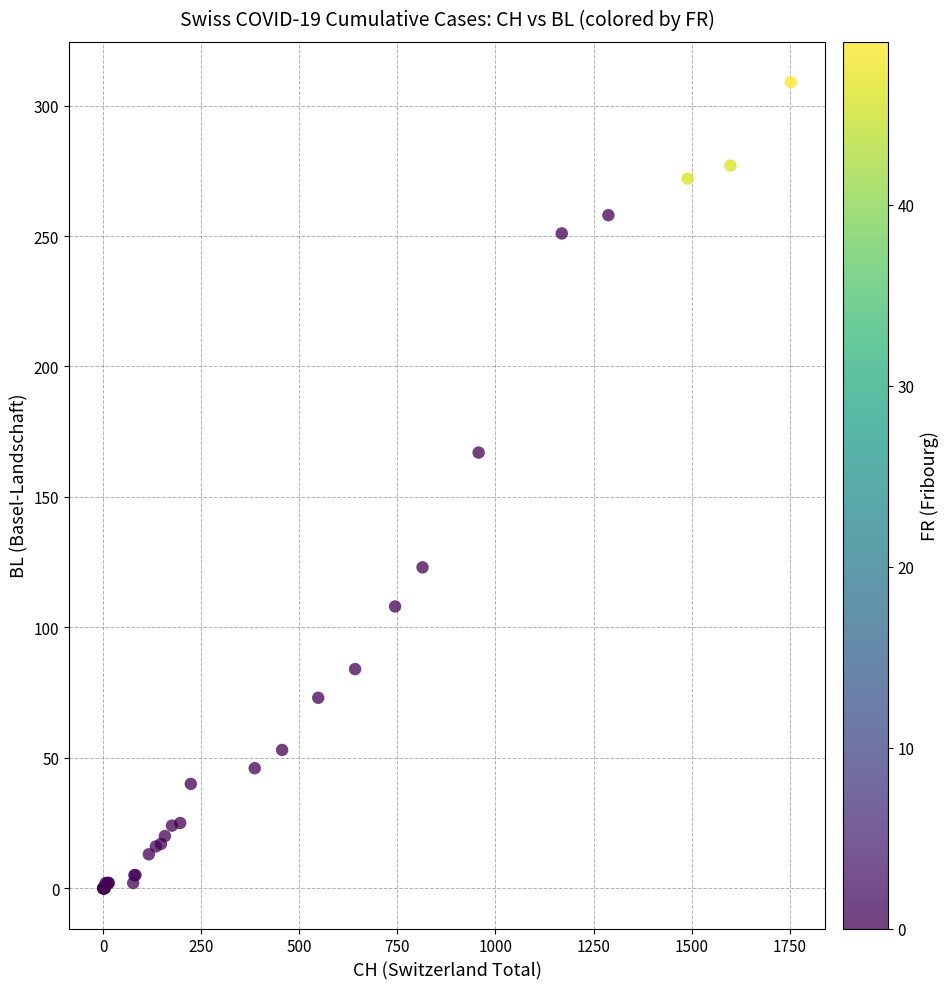

What Y value in the scatter plot is closest to 154?

167